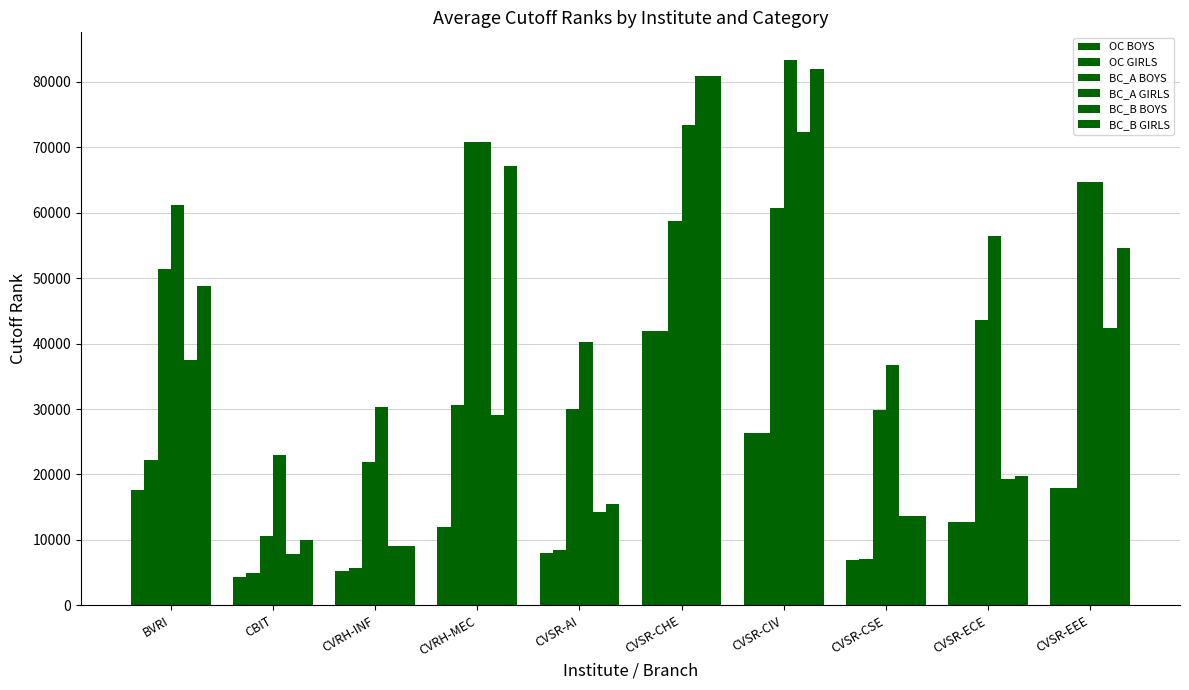

Rank the series by their maximum value, from lowest to highest.

OC BOYS, OC GIRLS, BC_A BOYS, BC_B BOYS, BC_B GIRLS, BC_A GIRLS